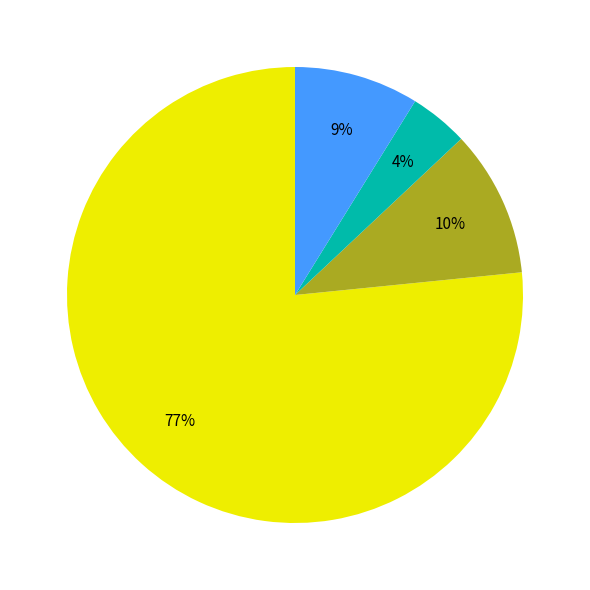

To the nearest percent, what is the average slice percentage?

25%